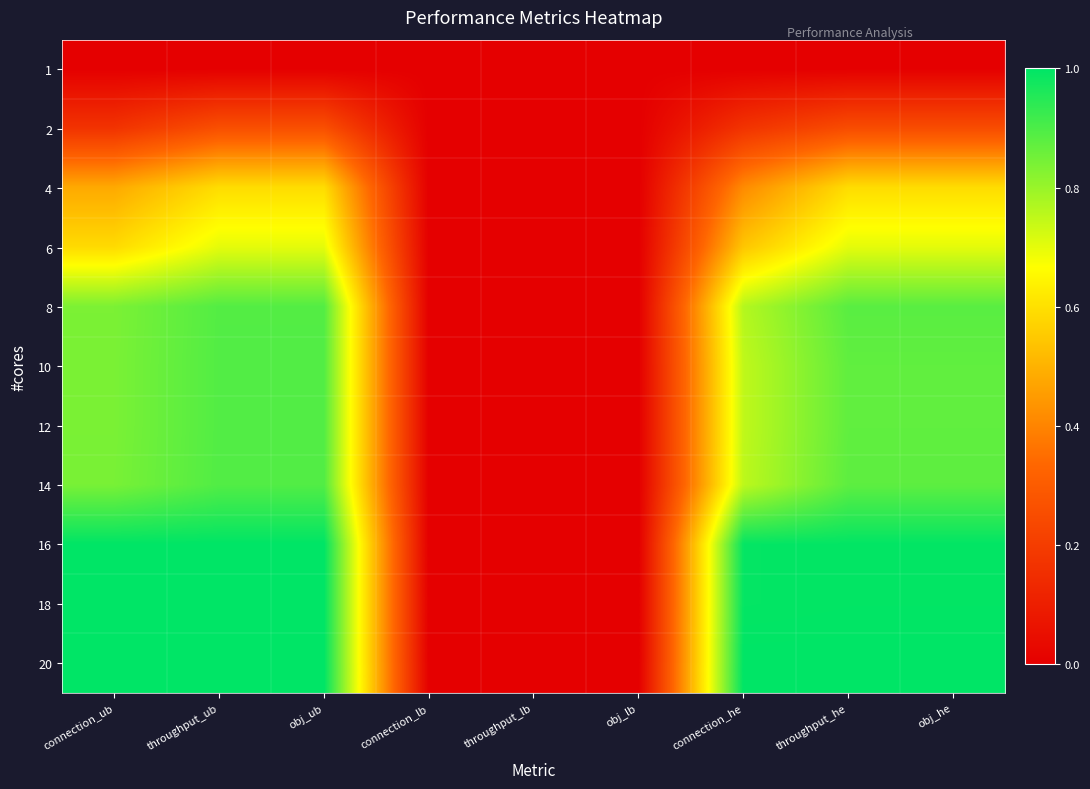

What is the difference between the highest and lowest values at obj_he?

1.0